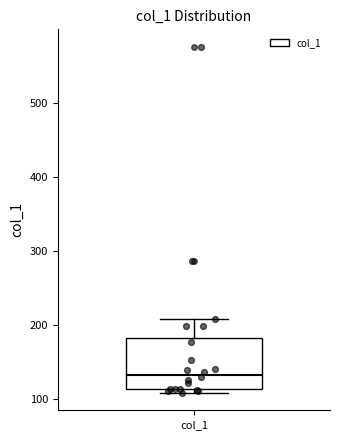

Transcribe this box plot: give where the median line is, the range the box spans, and where the two whiskers end, as read against the y-axis. The values are not printed on the chart, so give them approximately, as read against the axis.

median 130, box 110 to 180, whiskers 110 (just below the box's lower edge) to 210